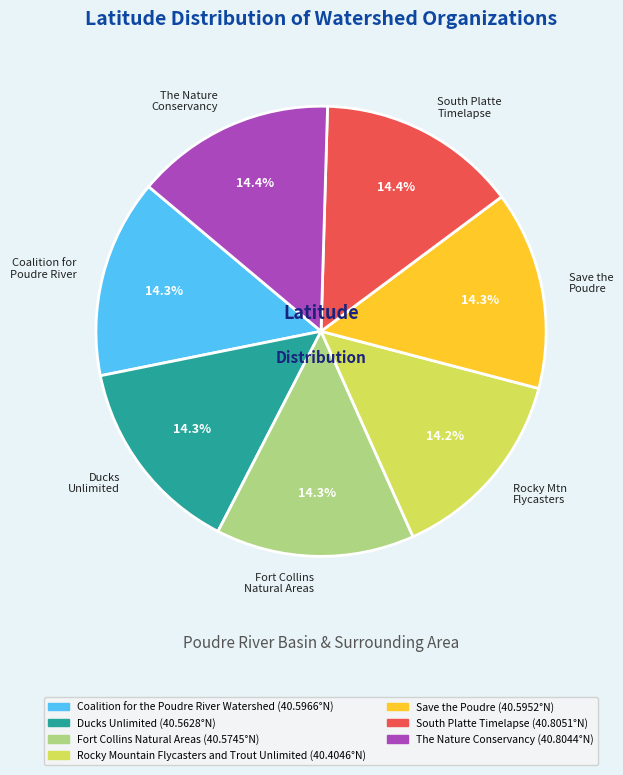

Is there a majority slice in this chart?

No